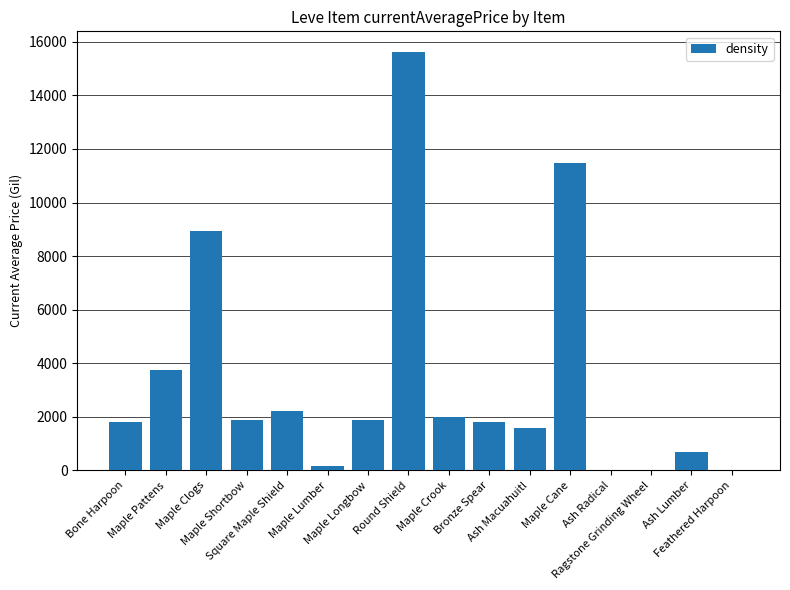

Which category has the highest value across all series?

Round Shield